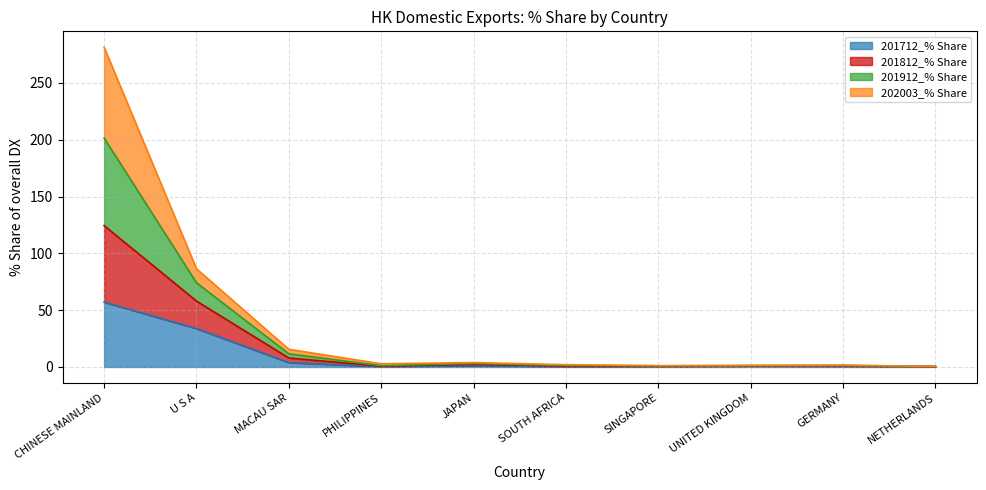

Which has a higher value, UNITED KINGDOM or NETHERLANDS?

UNITED KINGDOM